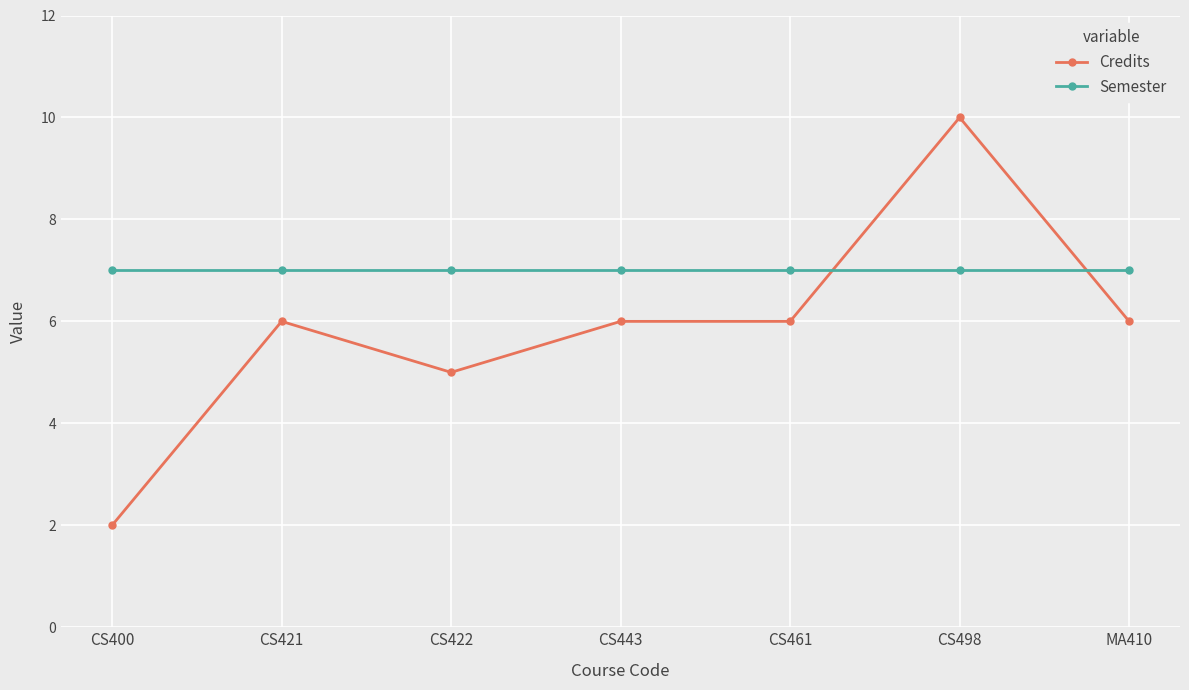

What is the label of the 6th point from the right?

CS421